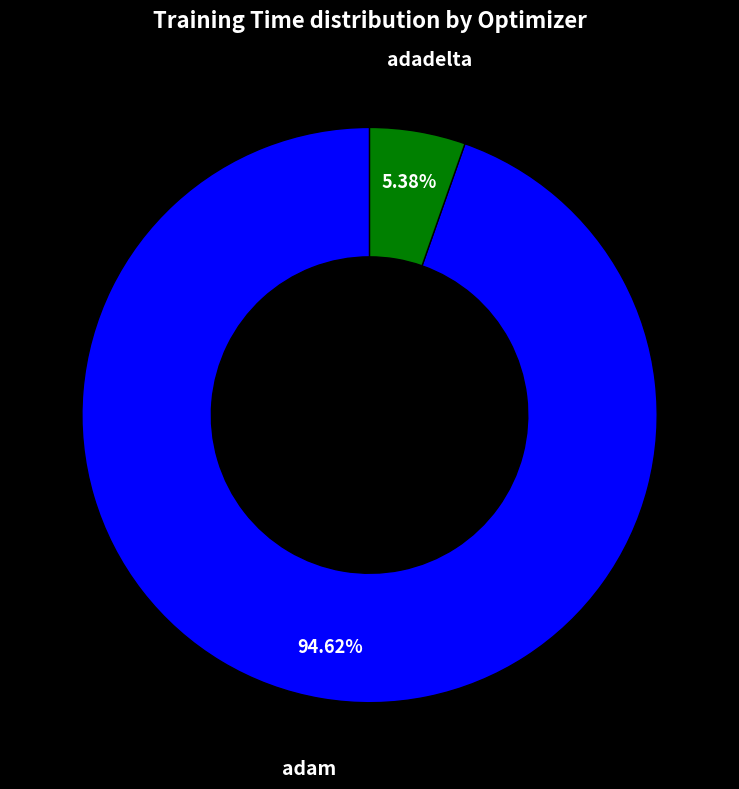

Which slice is the largest?

adam